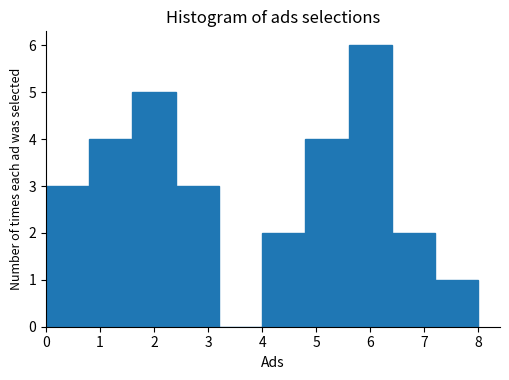

Reading left to right, list every bar in this chart as the range it spans on the x-axis followed by its height. The values are not printed on the chart, so give them approximately, as read against the axis.

0.0 to 0.8: 3
0.8 to 1.6: 4
1.6 to 2.4: 5
2.4 to 3.2: 3
3.2 to 4.0: 0
4.0 to 4.8: 2
4.8 to 5.6: 4
5.6 to 6.4: 6
6.4 to 7.2: 2
7.2 to 8.0: 1